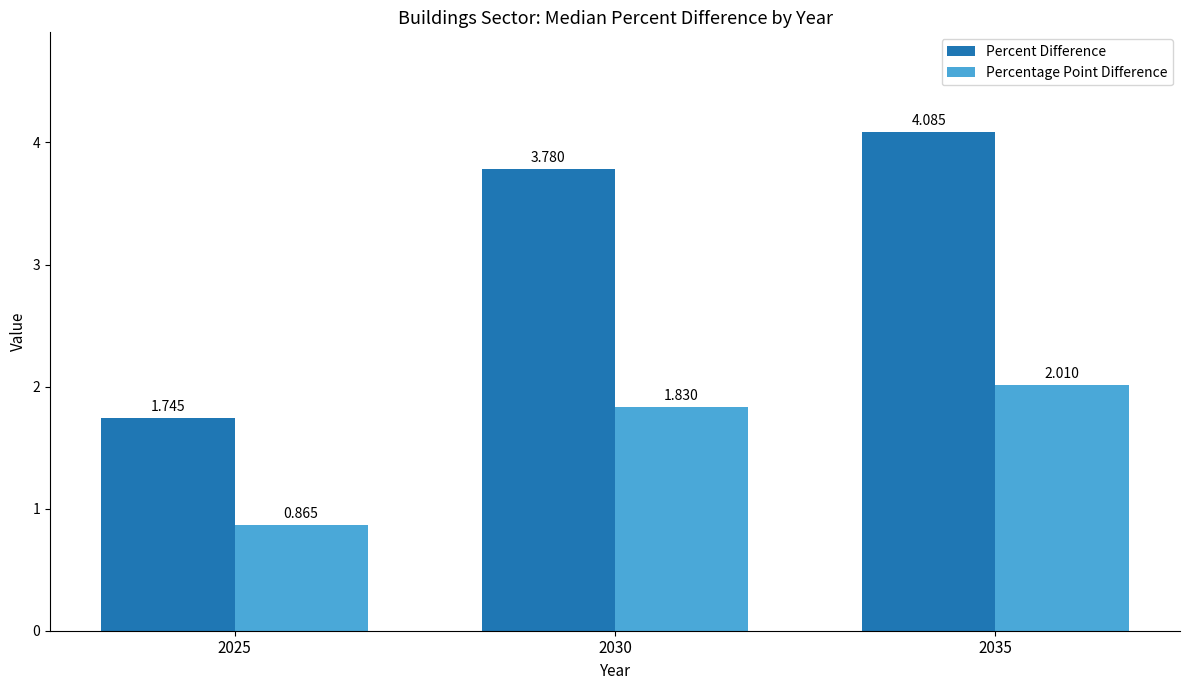

Is it true that Percent Difference equals 6.7 at 2035?

False